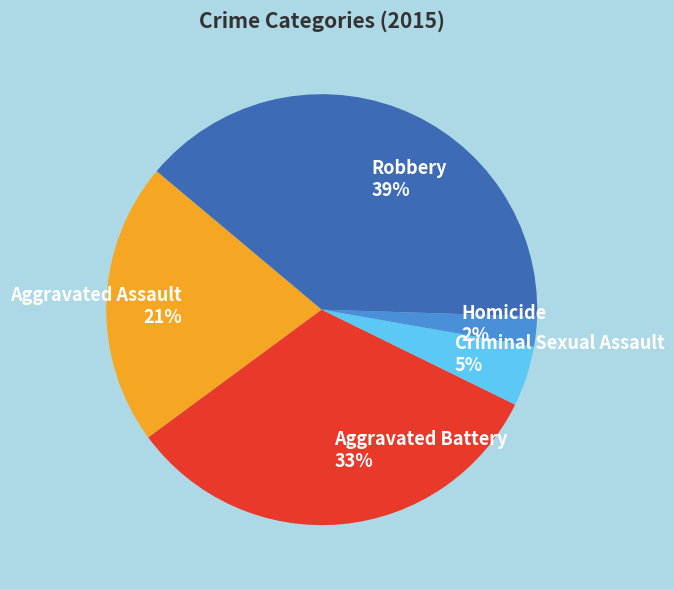

To the nearest percent, what portion does Aggravated Battery represent?

33%